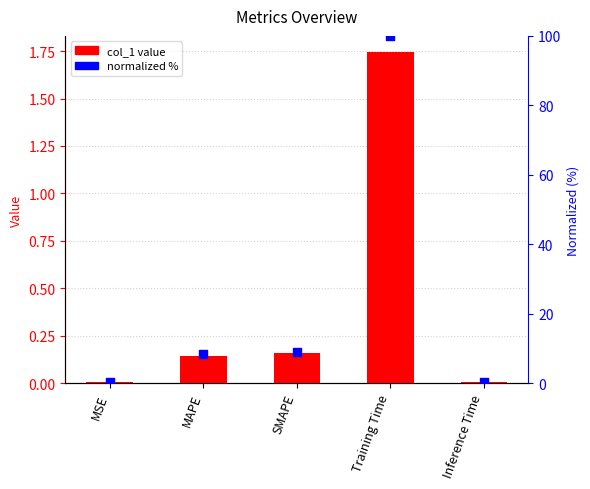

Is the value of col_1 at Training Time greater than the value of normalized % at MSE?

Yes